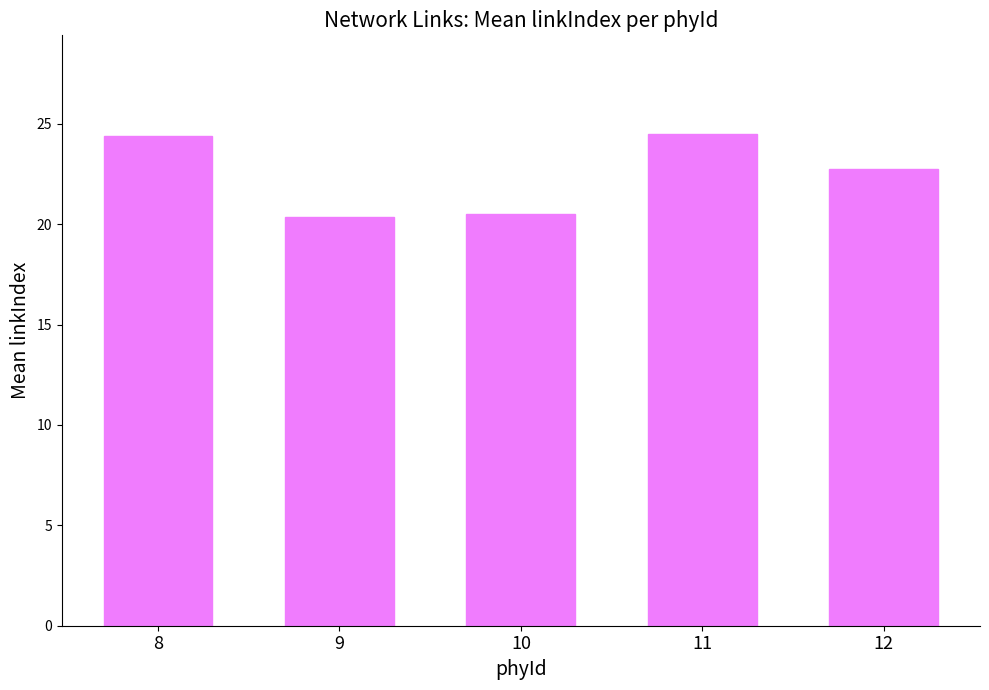

Does the chart contain stacked bars?

No